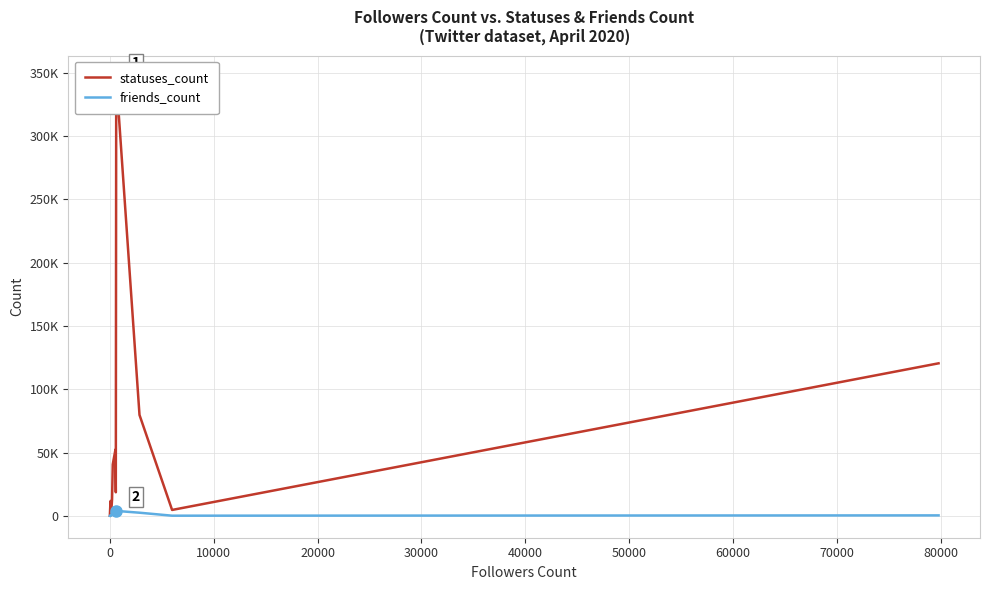

What are all the series names shown in the legend?

statuses_count, friends_count